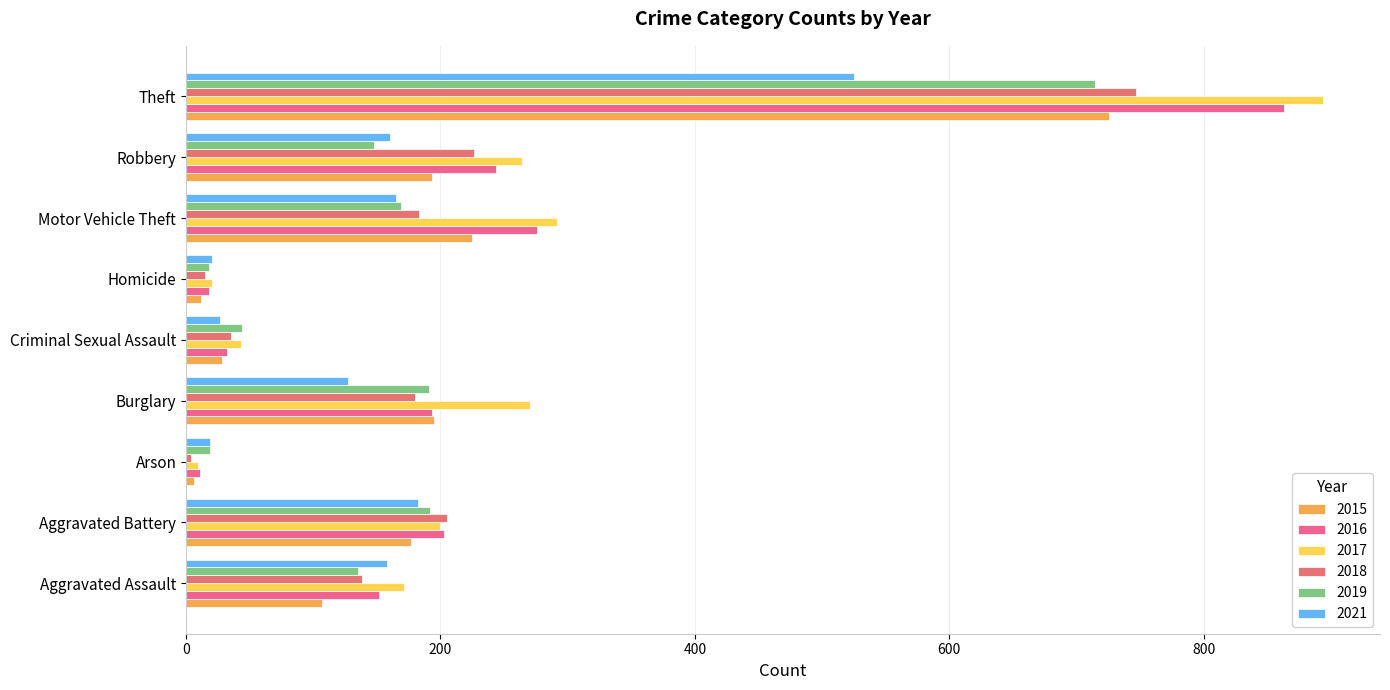

What is the difference between the highest and lowest values at Criminal Sexual Assault?

17